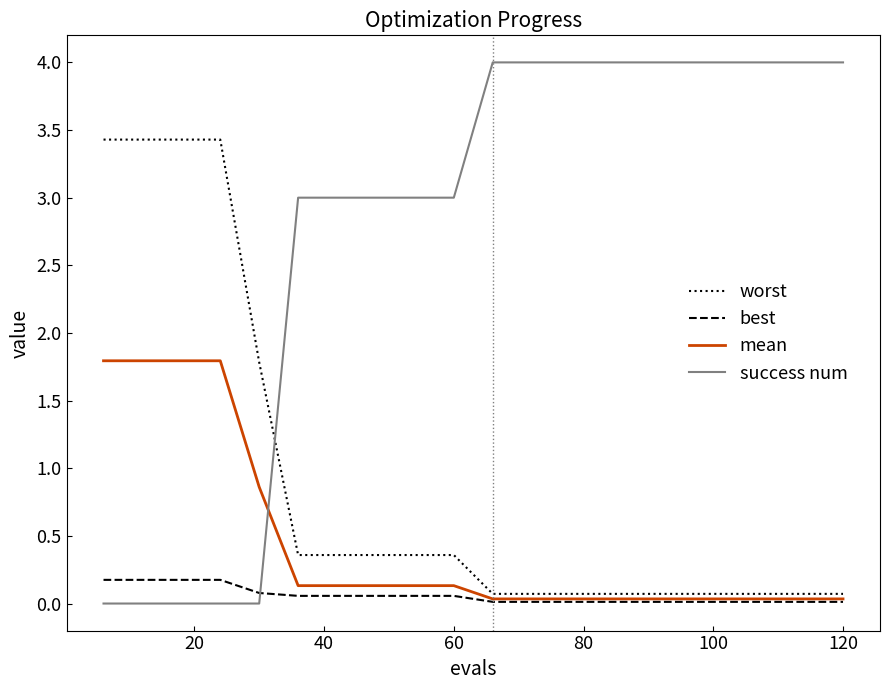

What is the sum of all best values?

1.2